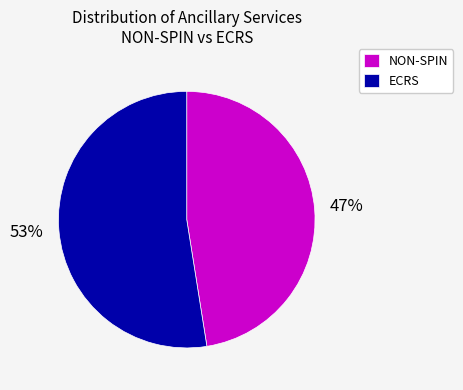

Is there a majority slice in this chart?

Yes